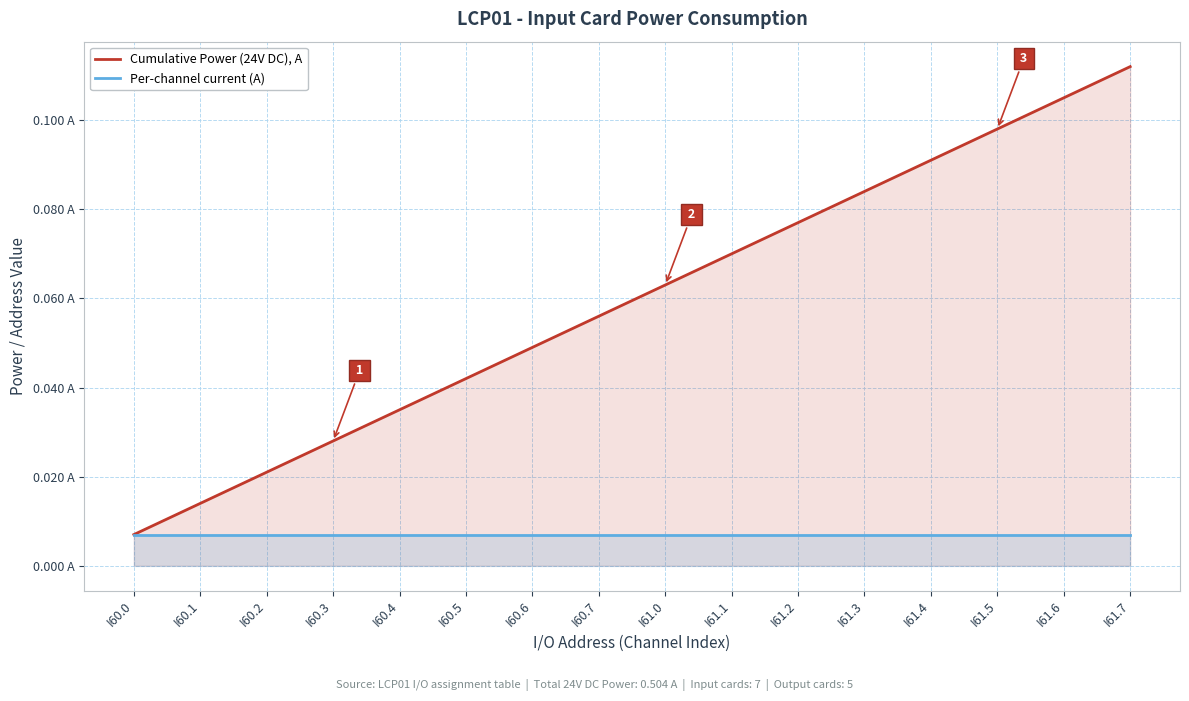

The value of Per-channel current (A) at I60.6 is 0.0. True or false?

False